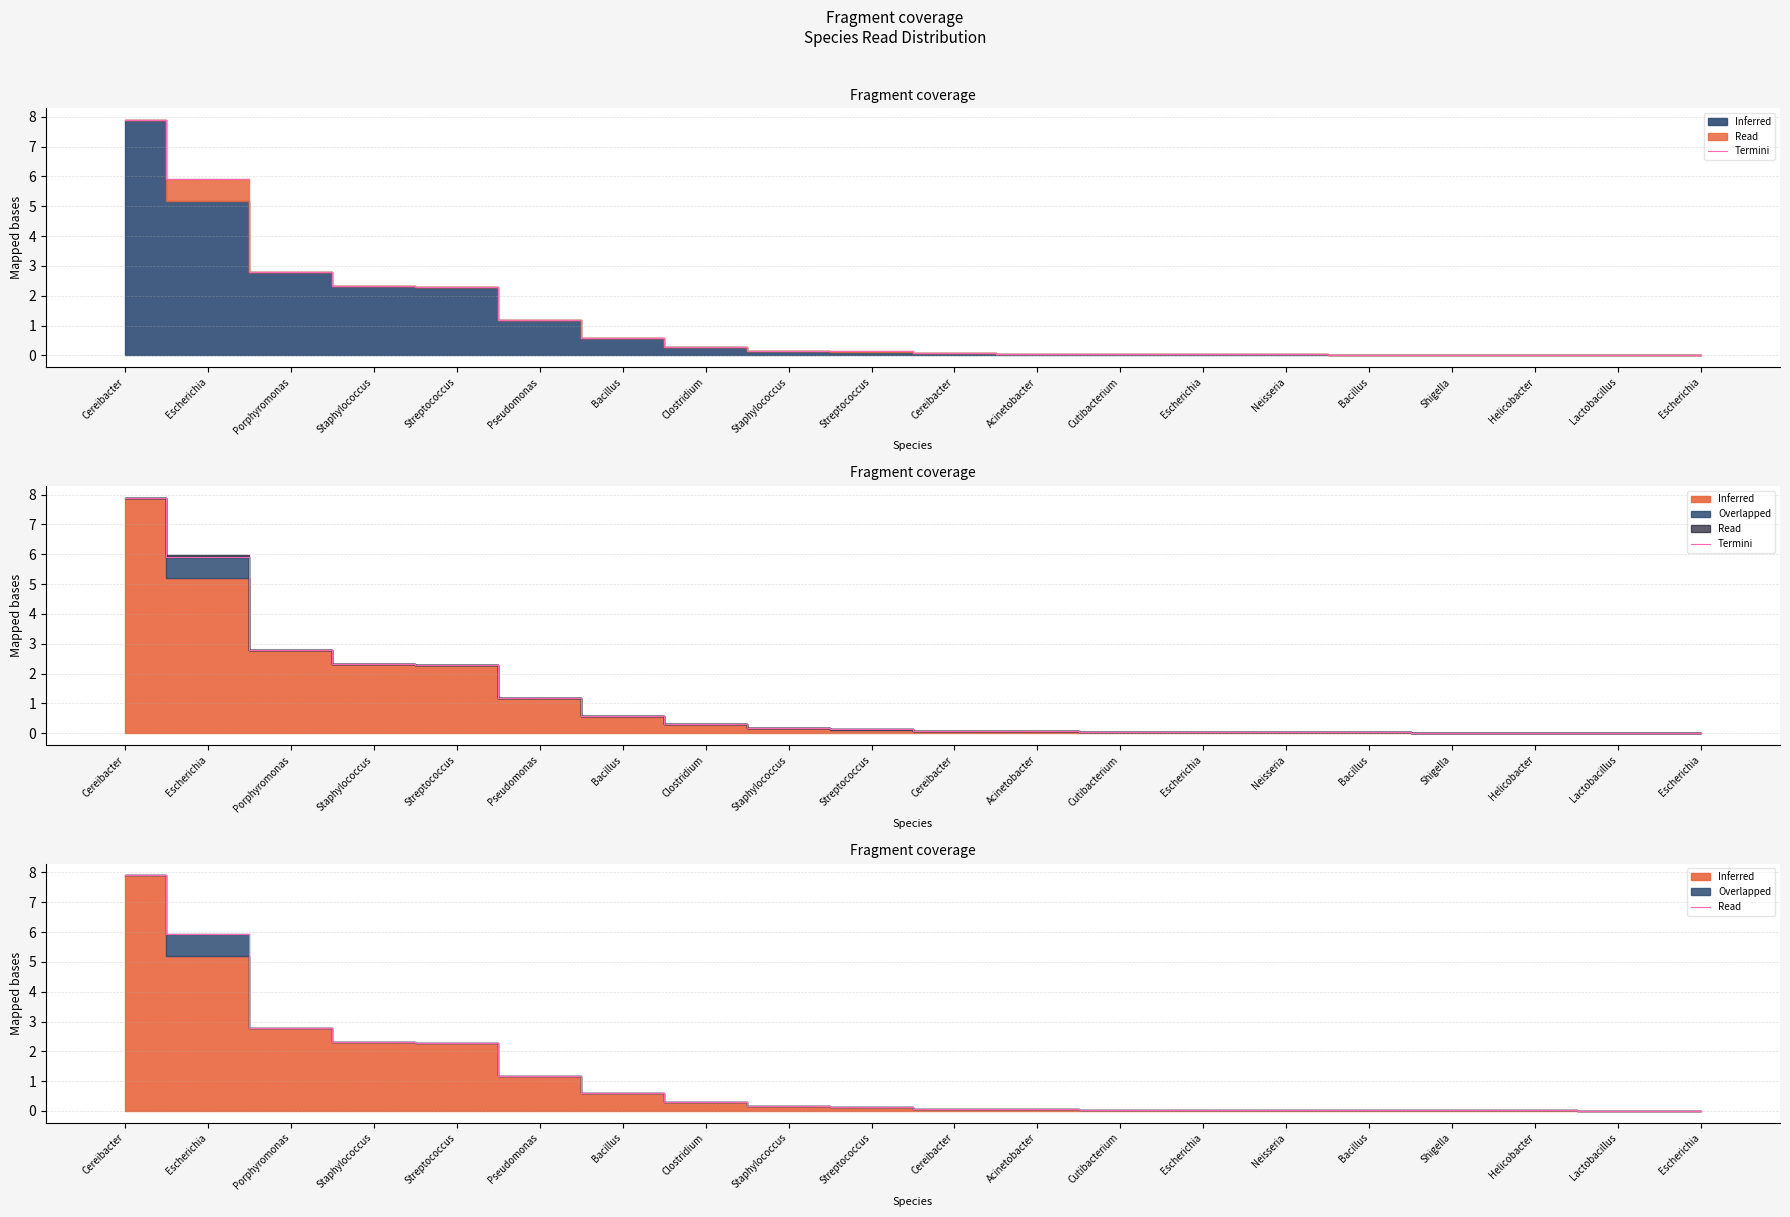

True or false: the data shows 2.8 at Porphyromonas.

True